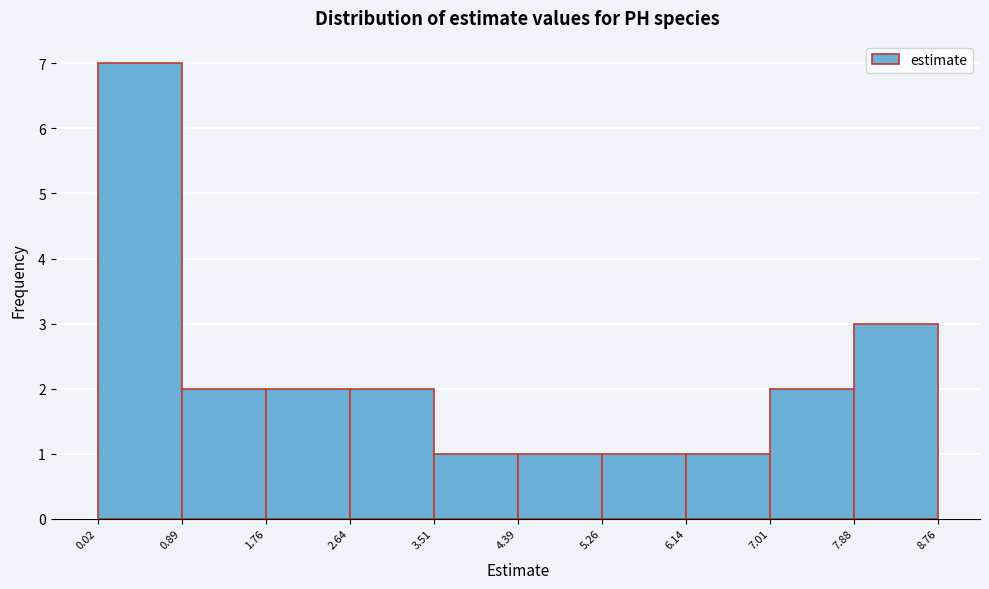

Reading left to right, list every bar in this chart as the range it spans on the x-axis followed by its height. The values are not printed on the chart, so give them approximately, as read against the axis.

0.02 to 0.89: 7
0.89 to 1.76: 2
1.76 to 2.64: 2
2.64 to 3.51: 2
3.51 to 4.39: 1
4.39 to 5.26: 1
5.26 to 6.14: 1
6.14 to 7.01: 1
7.01 to 7.88: 2
7.88 to 8.76: 3